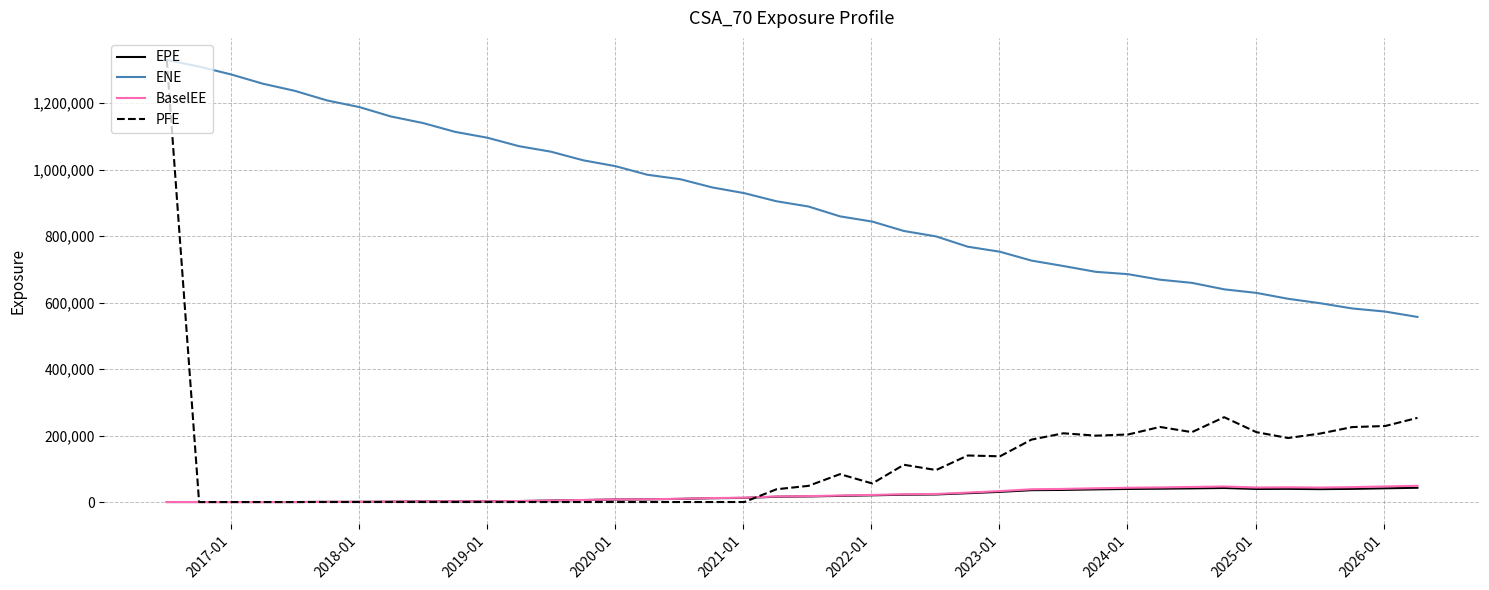

What is the average value of the BaselEE series?

20711.3